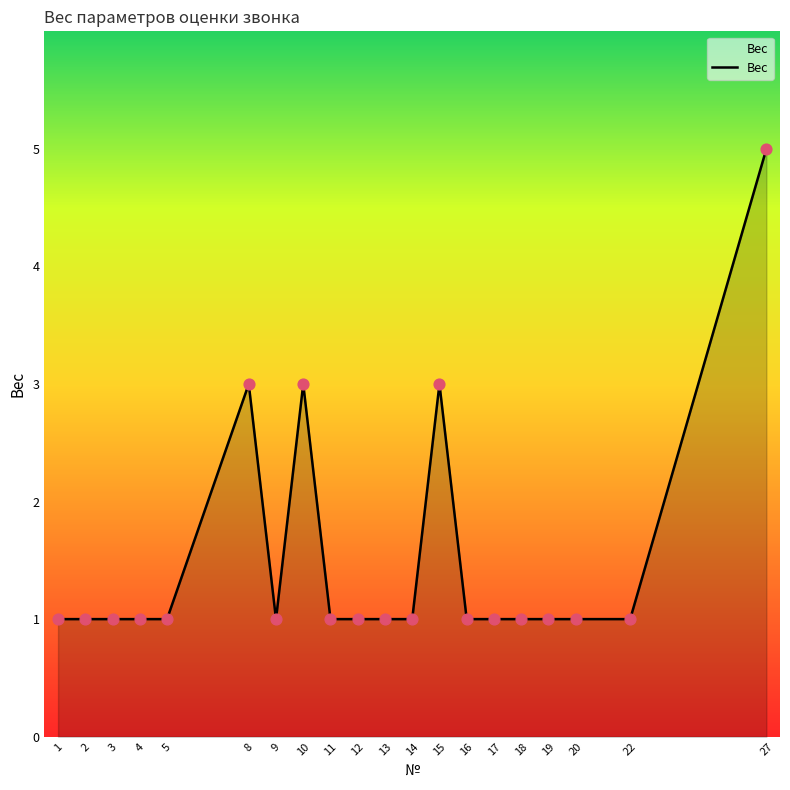

Which has a higher value, 22 or 8?

8